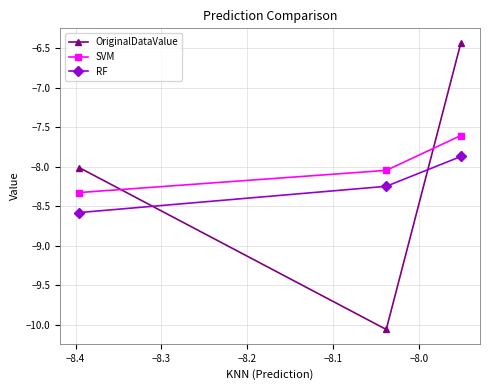

What is the value of the SVM point at the 3rd from the left?

-7.6